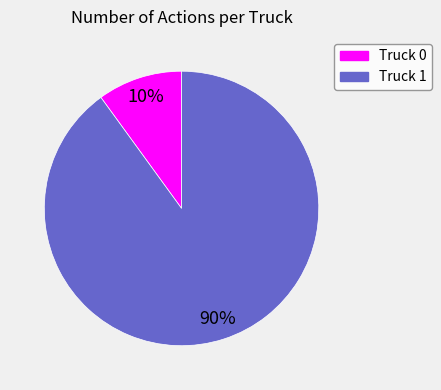

Rank the categories by value from highest to lowest.

Truck 1, Truck 0